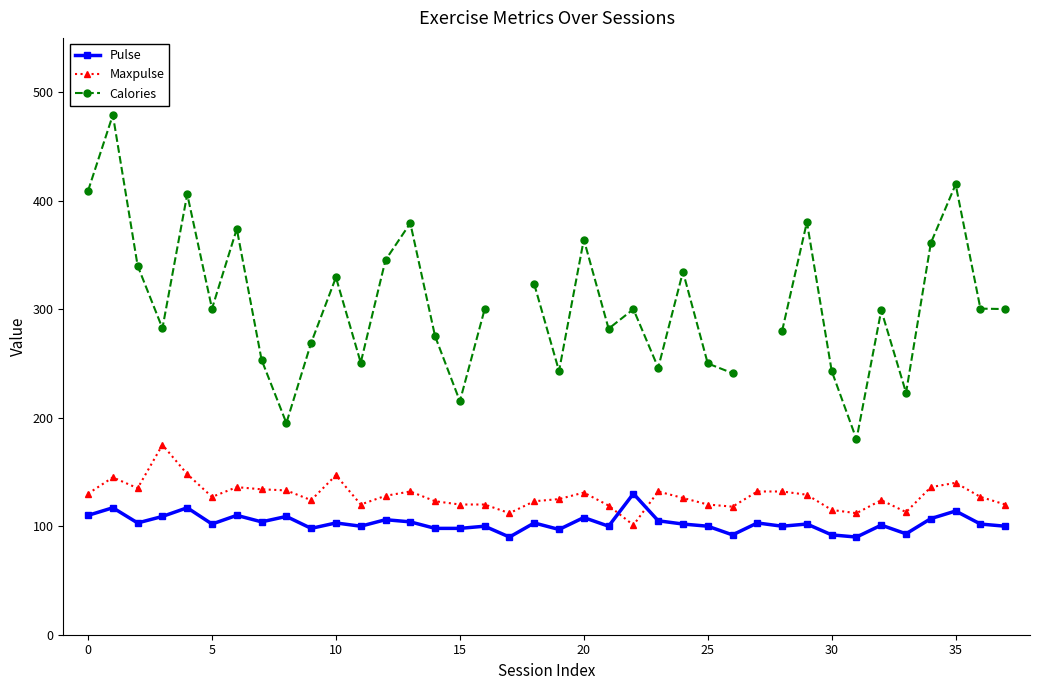

At which label is Calories closest to 329?

10